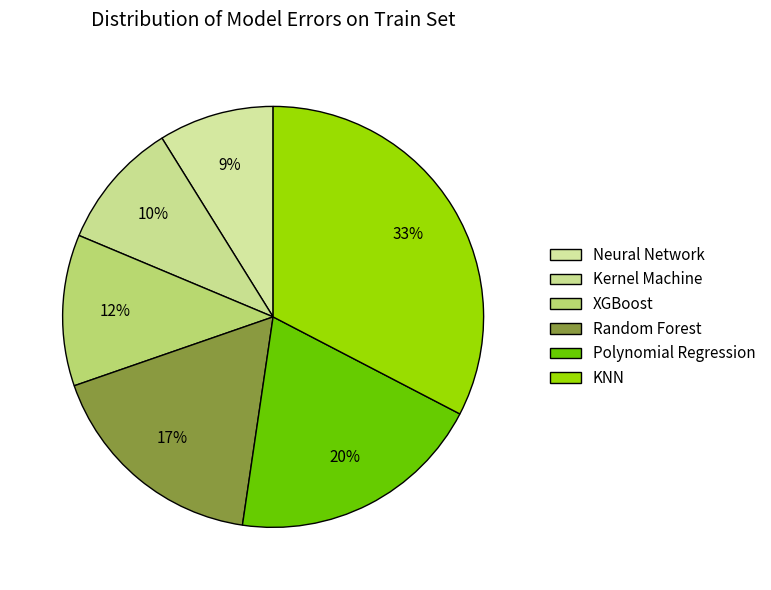

Does any single category account for the majority?

No